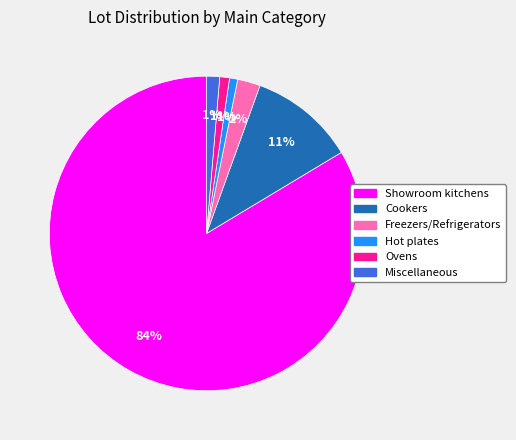

True or false: Showroom kitchens accounts for 84% of the total.

True